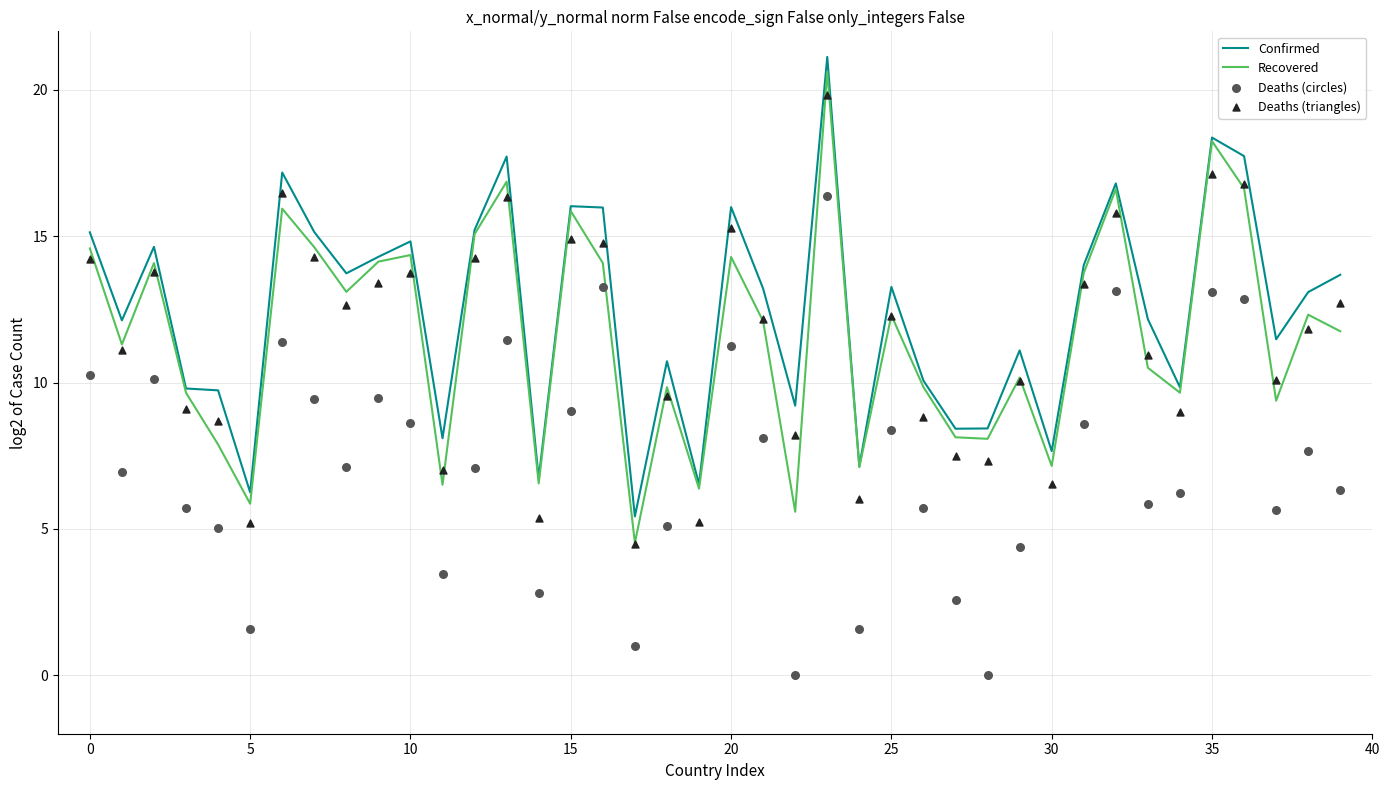

What is the lowest value of the Confirmed series?

5.4